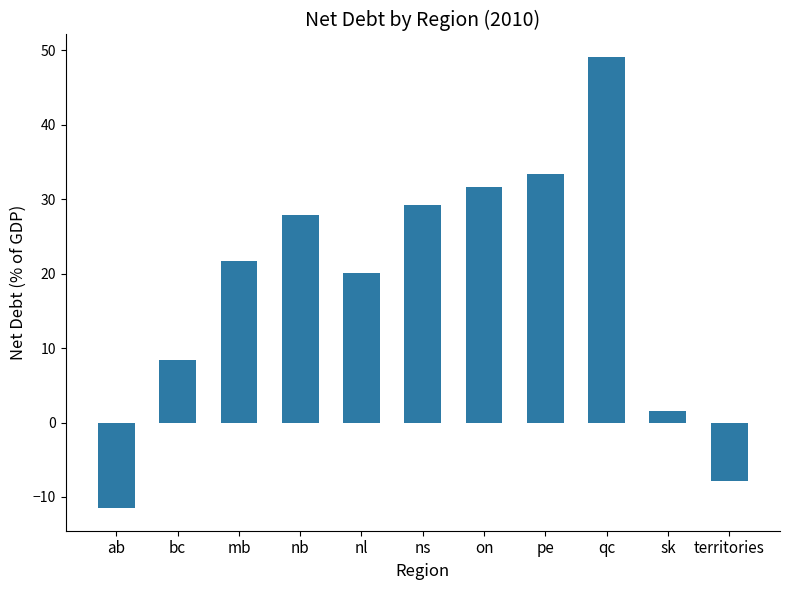

List the labels in order of value, largest first.

qc, pe, on, ns, nb, mb, nl, bc, sk, territories, ab